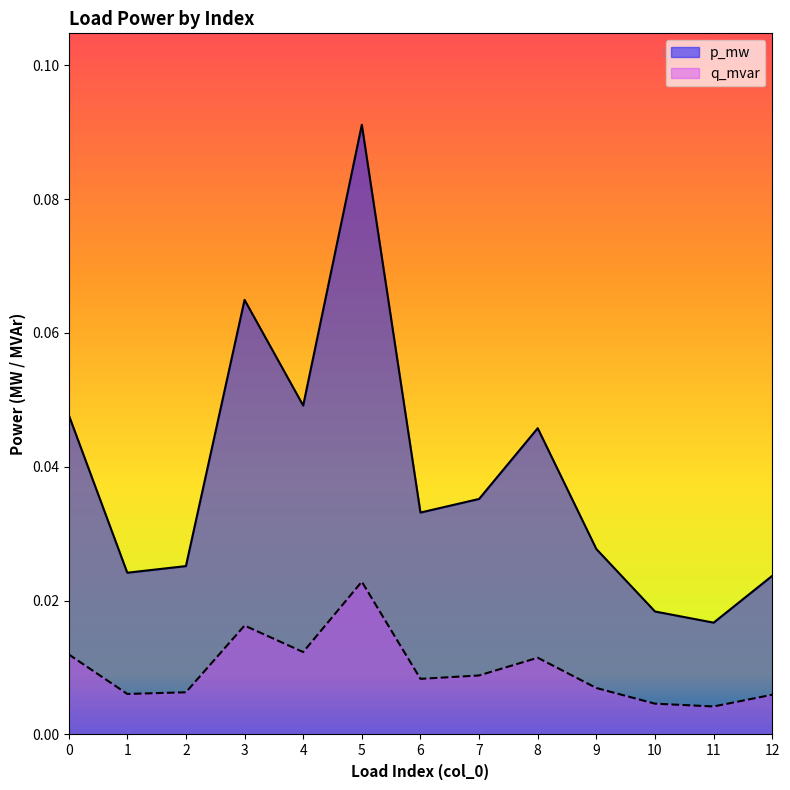

How many interior local peaks does the q_mvar series have?

3